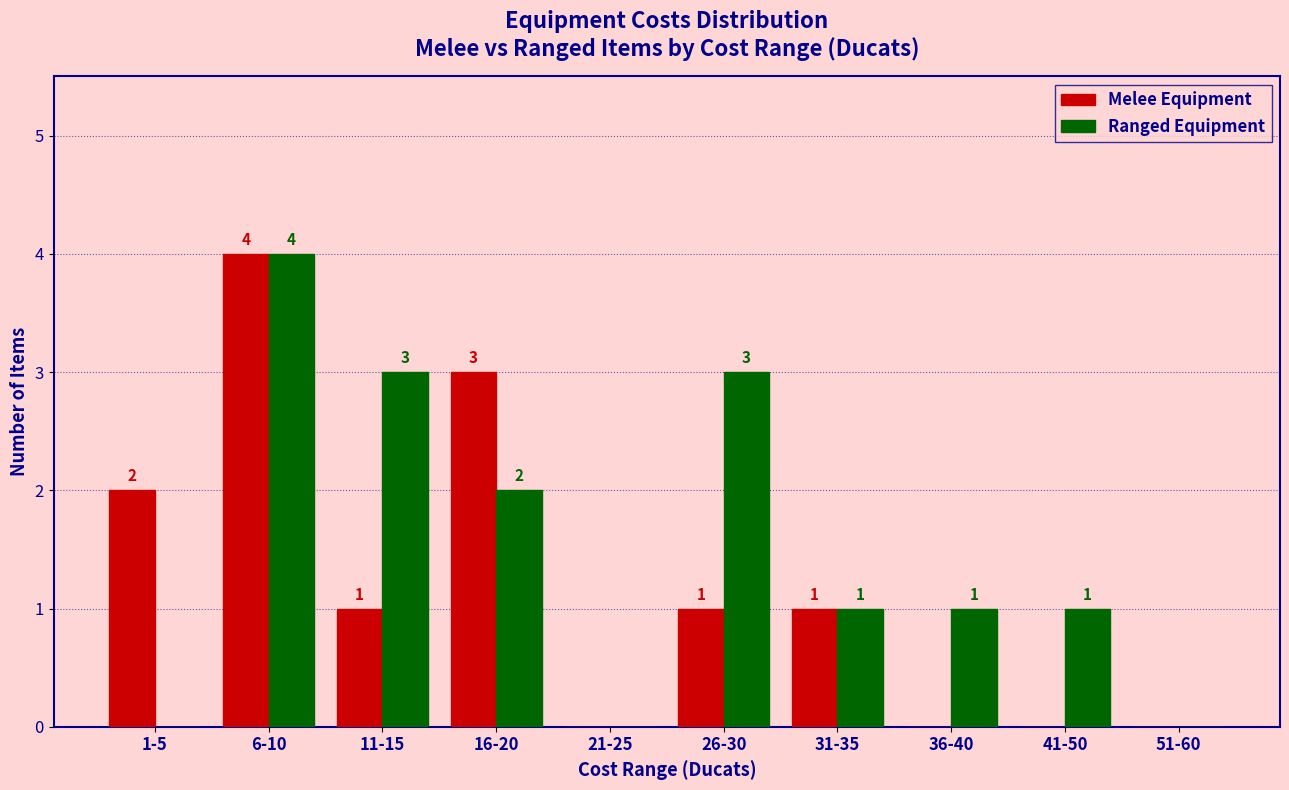

How many Melee Equipment values are between 0 and 2?

8